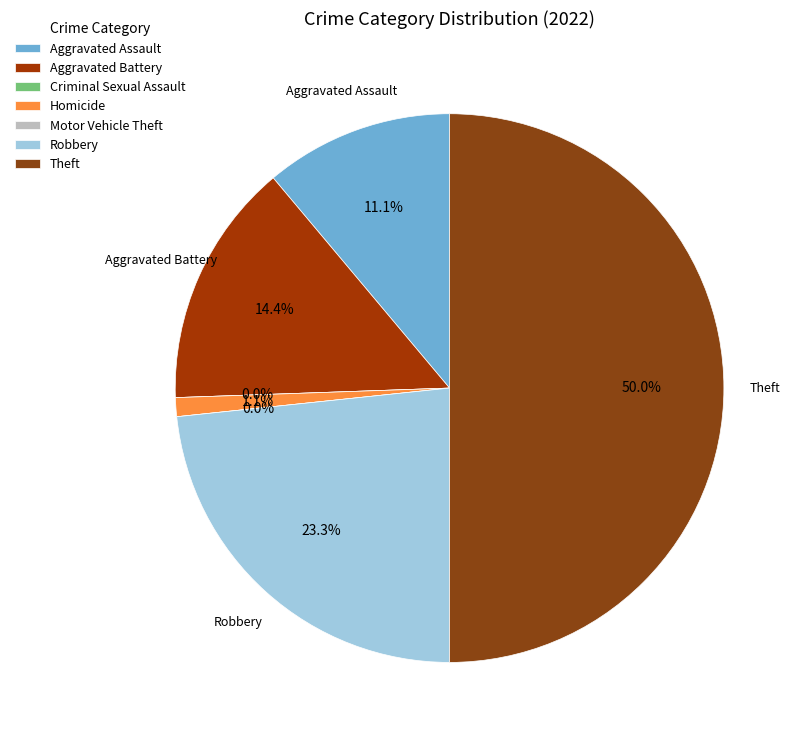

Which category has the smallest portion of the pie?

Criminal Sexual Assault